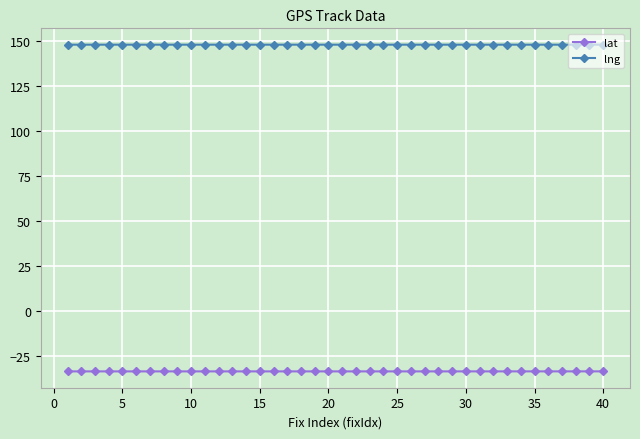

What is the sum of all lng values?

5917.3